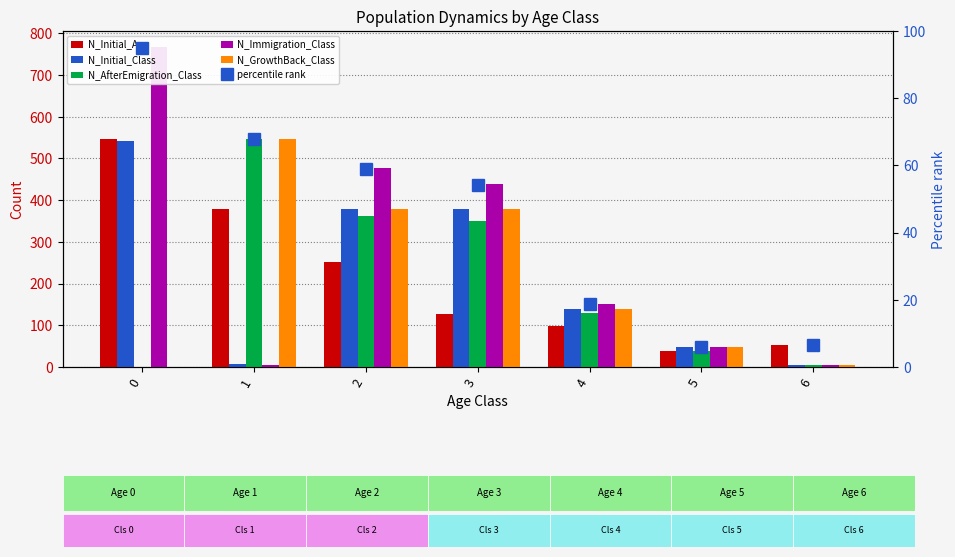

Are the bars grouped side by side (vs. stacked)?

Yes